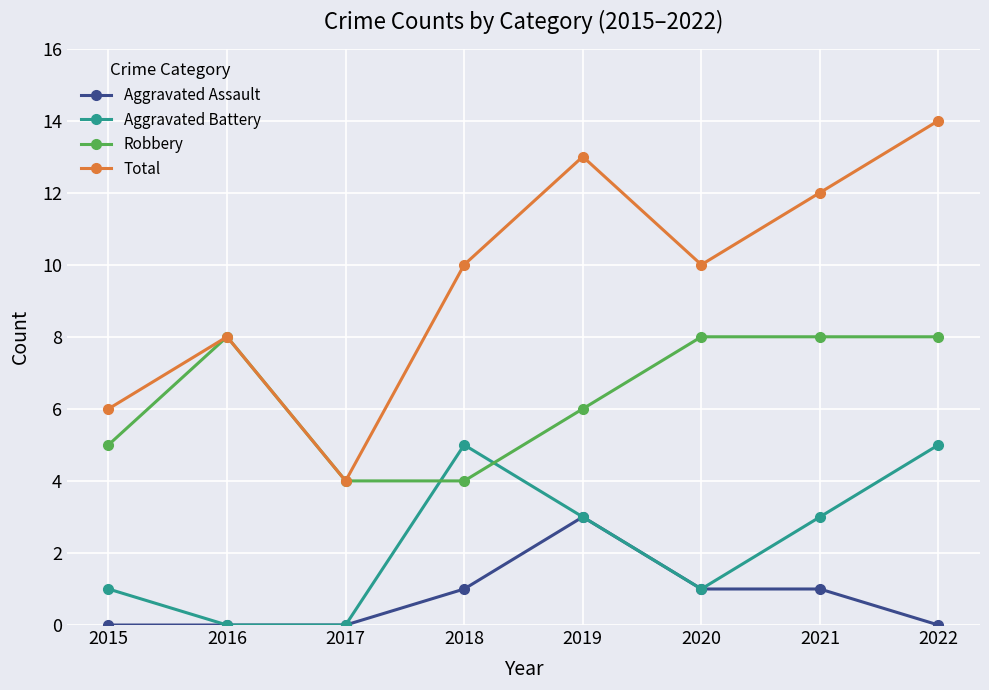

Is this an area chart (filled region under the line)?

No